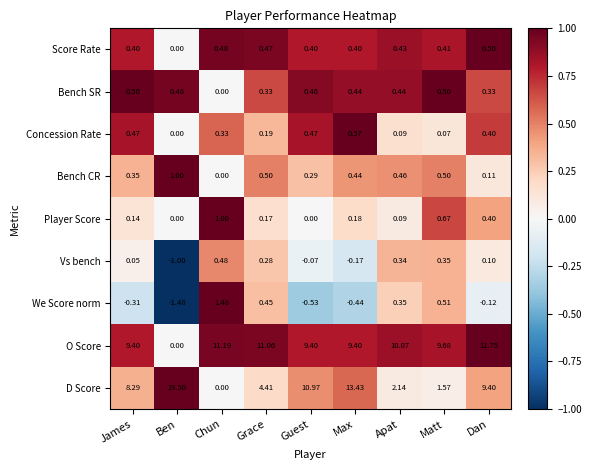

Which series changed the most between James and Ben?

D Score